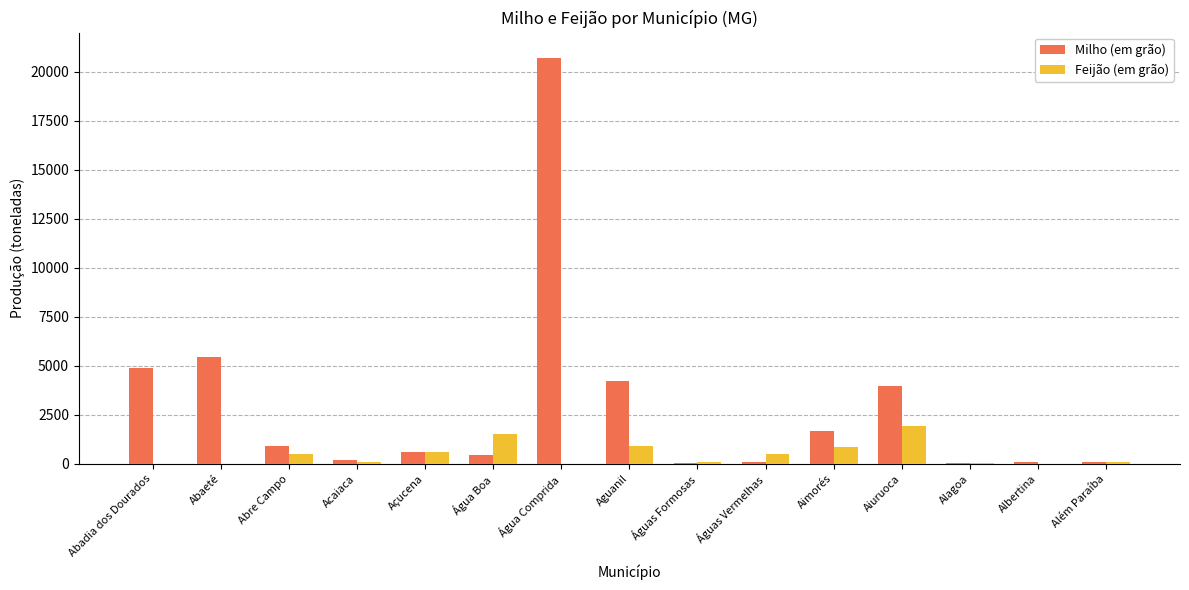

Read the Milho (em grão) value at Água Comprida.

20718